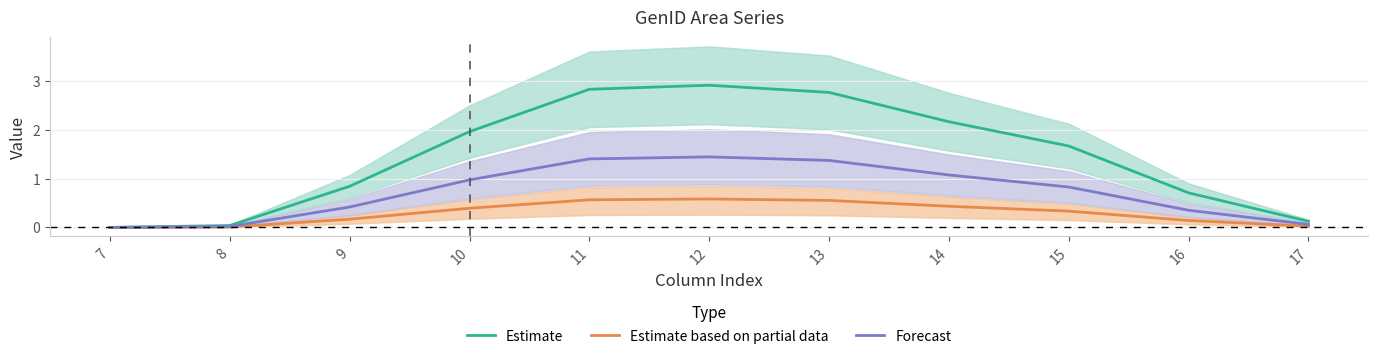

Is the value of Estimate at 11 greater than the value of Estimate based on partial data at 9?

Yes